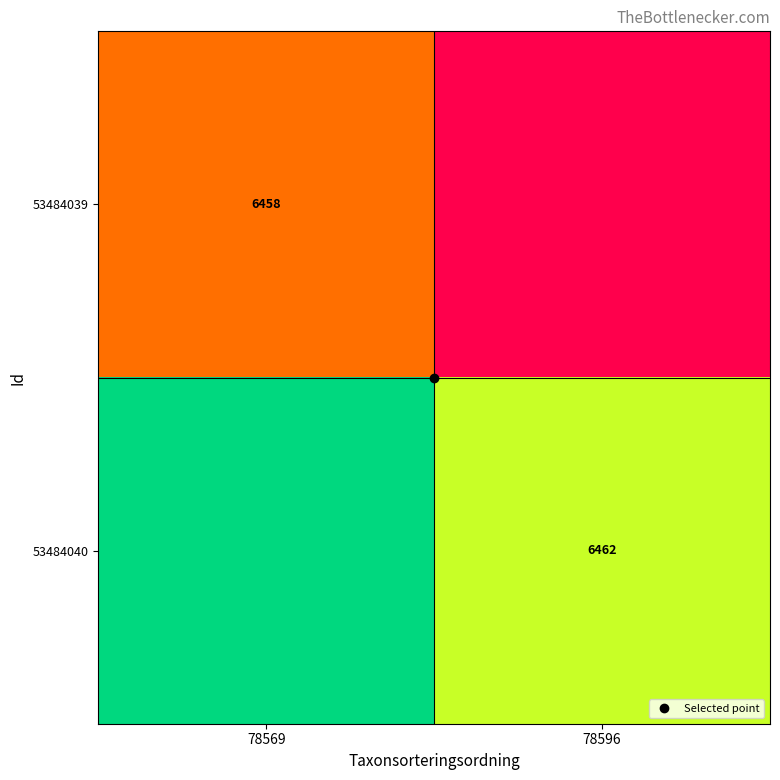

At which category is the sum across all series the highest?

78569